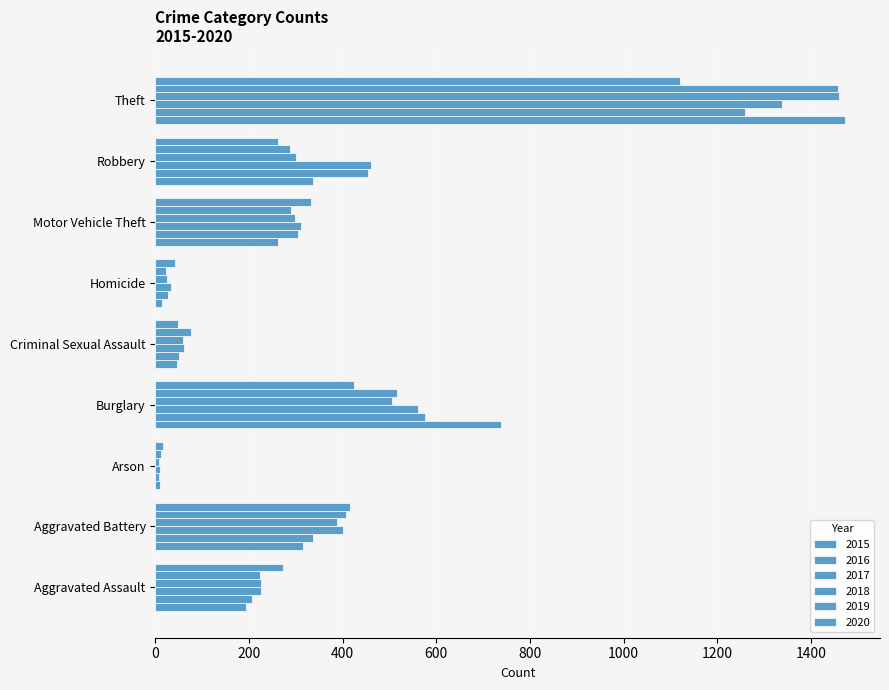

What is the label of the 5th bar from the right?

Criminal Sexual Assault